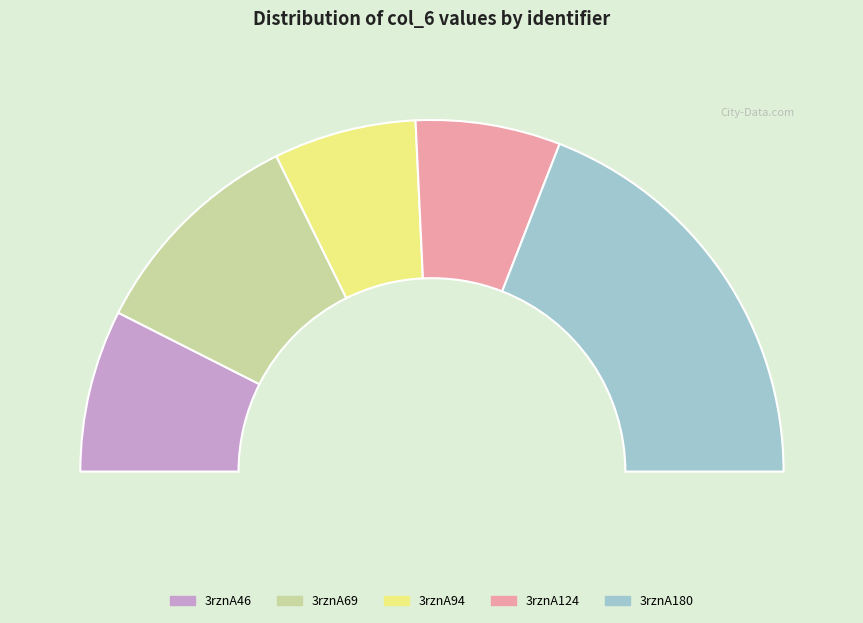

What percentage is the 3rznA94 slice, to the nearest percent?

13%